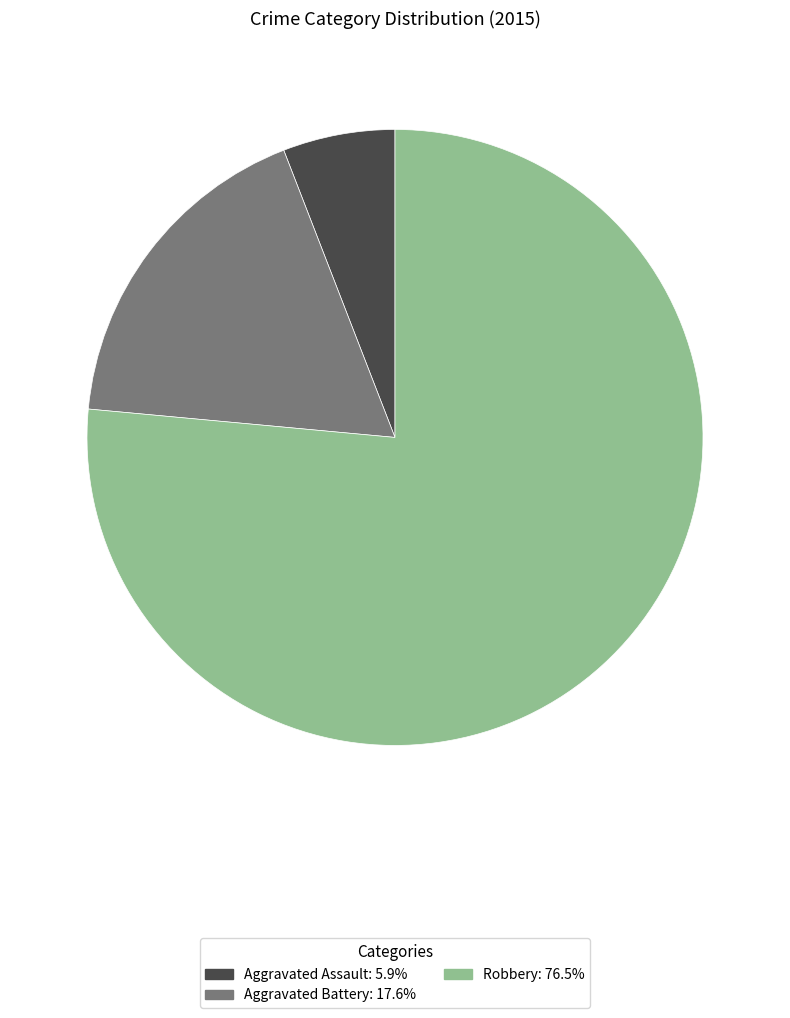

How many segments does this pie chart have?

3